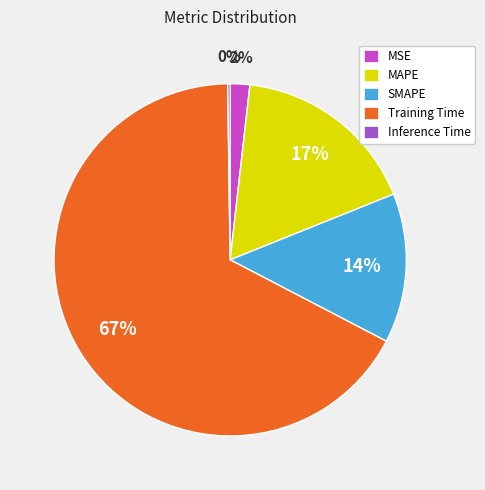

To the nearest percent, what is the difference between the largest and smallest slice percentages?

67%